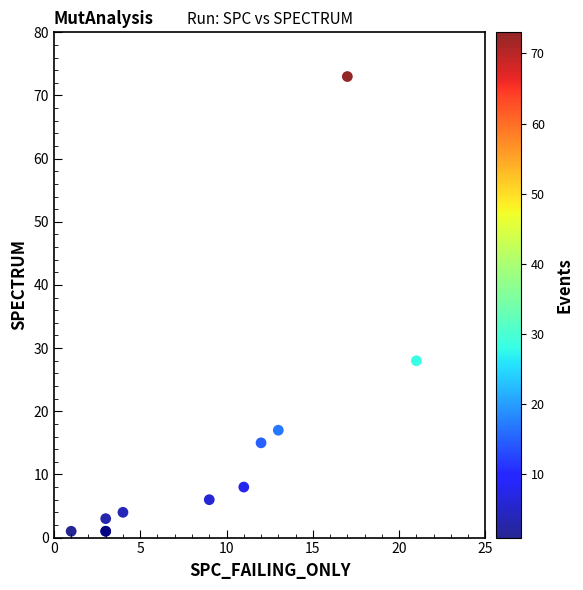

What Y value in the scatter plot is closest to 37?

28